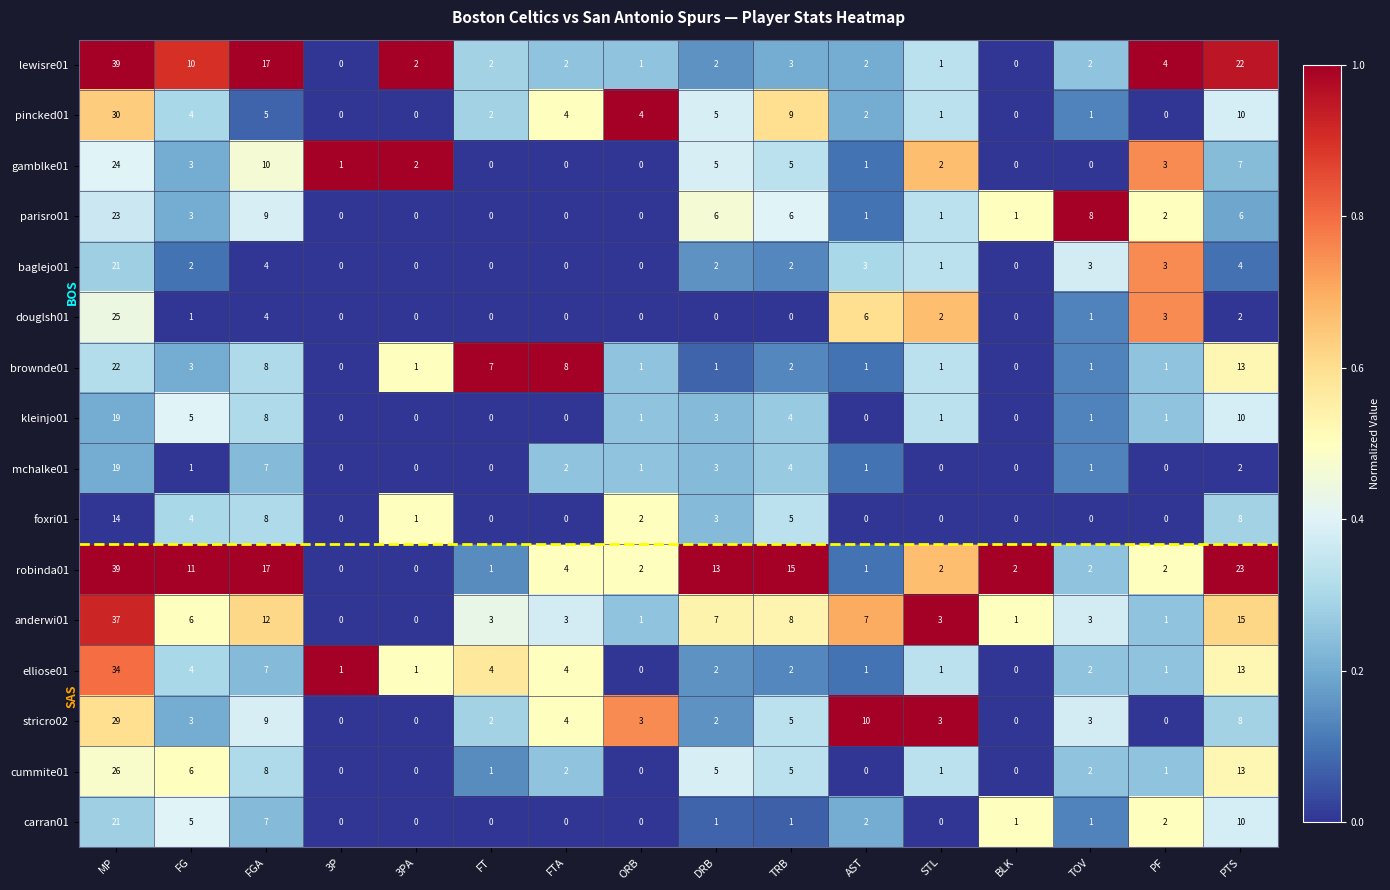

At which label is kleinjo01 closest to 9?

FGA